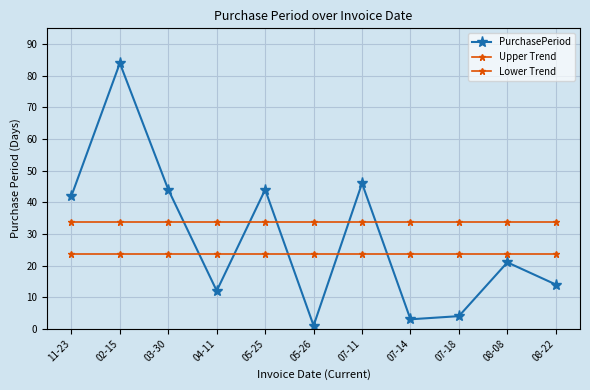

Which series has the widest spread of values?

PurchasePeriod